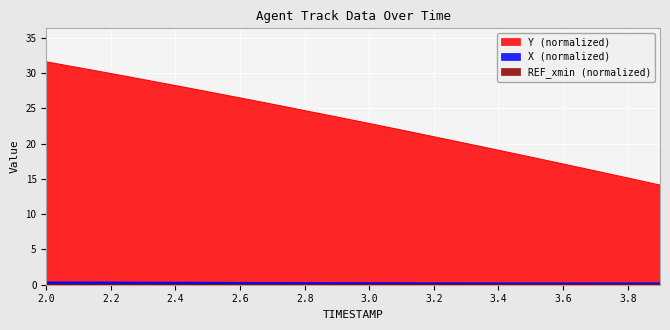

Between 3.0 and 3.9, which series saw the biggest shift?

Y